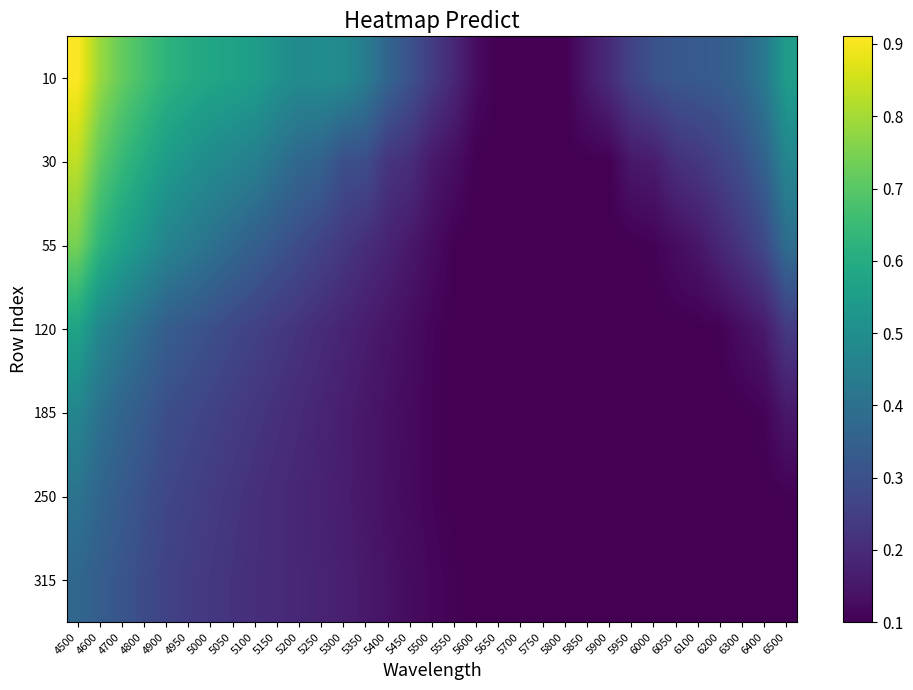

Count the number of categories in the chart.

33